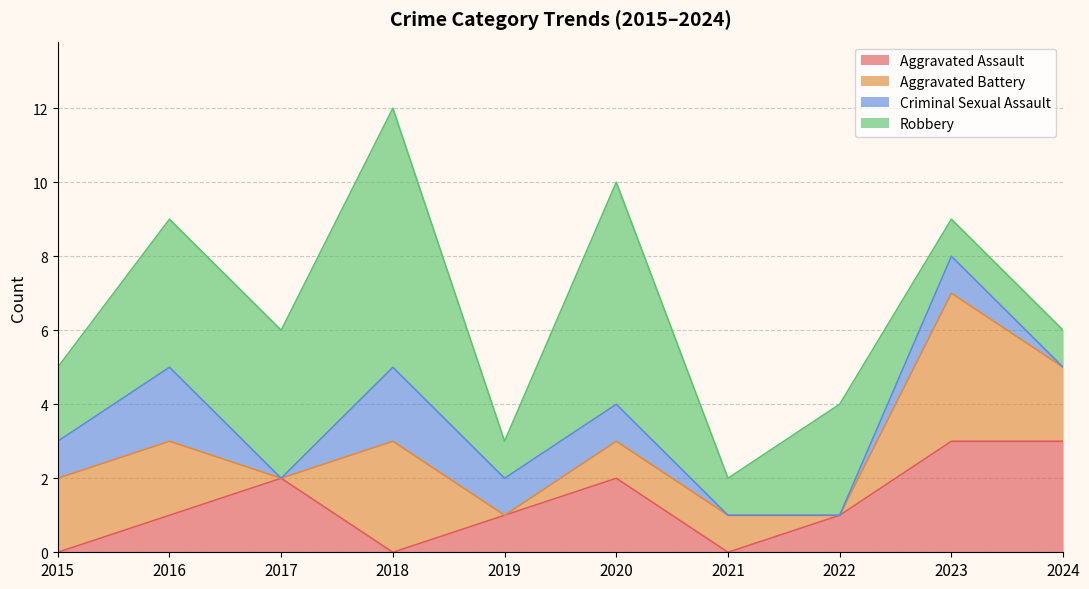

What is the difference between the highest and lowest values at 2016?

3